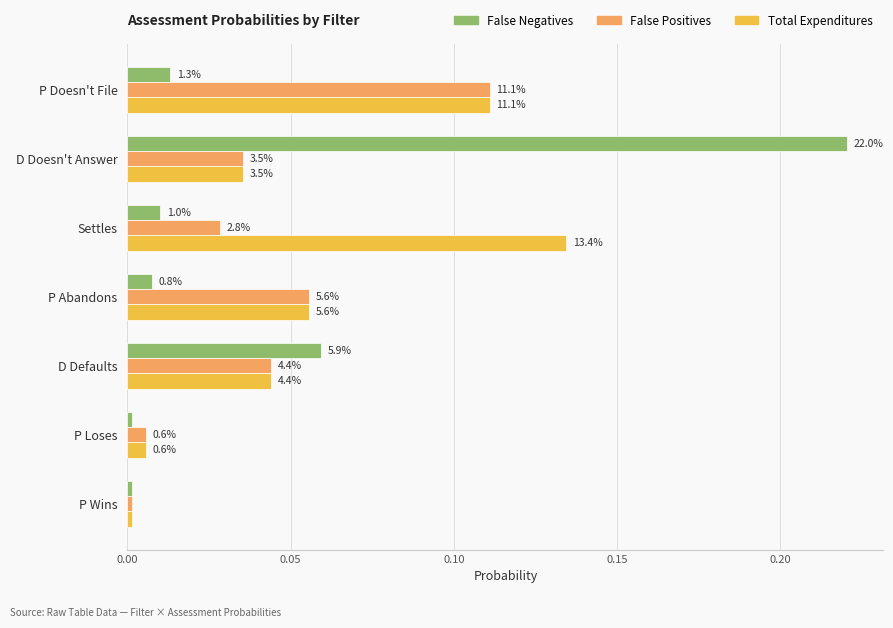

What are all the series names shown in the legend?

False Negatives, False Positives, Total Expenditures